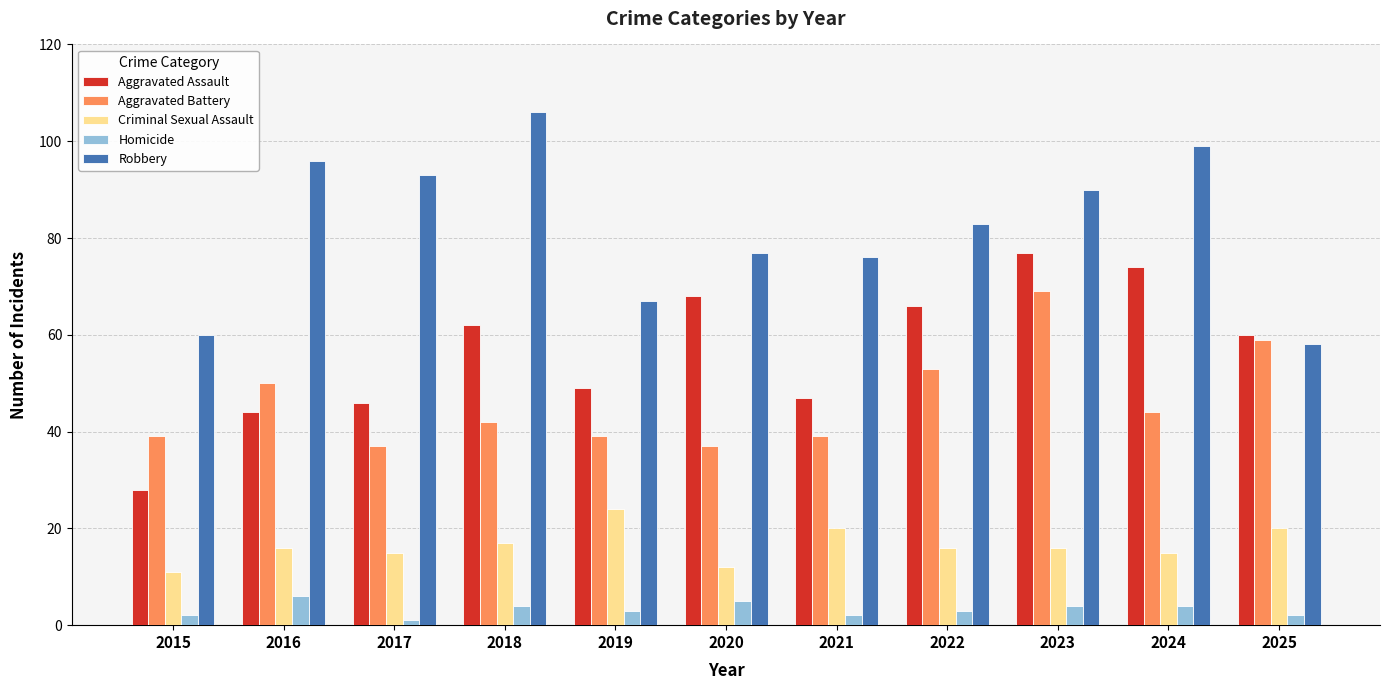

Which label corresponds to the smallest value in the chart?

2017